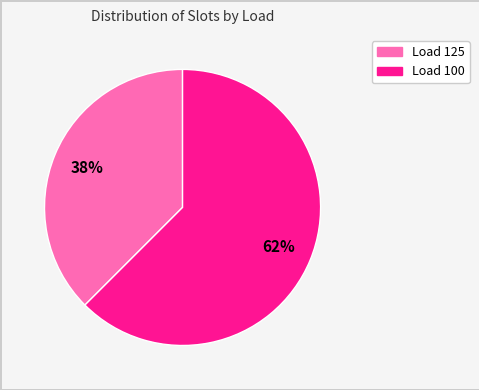

Is it true that Load 125 is 38% of the pie?

True